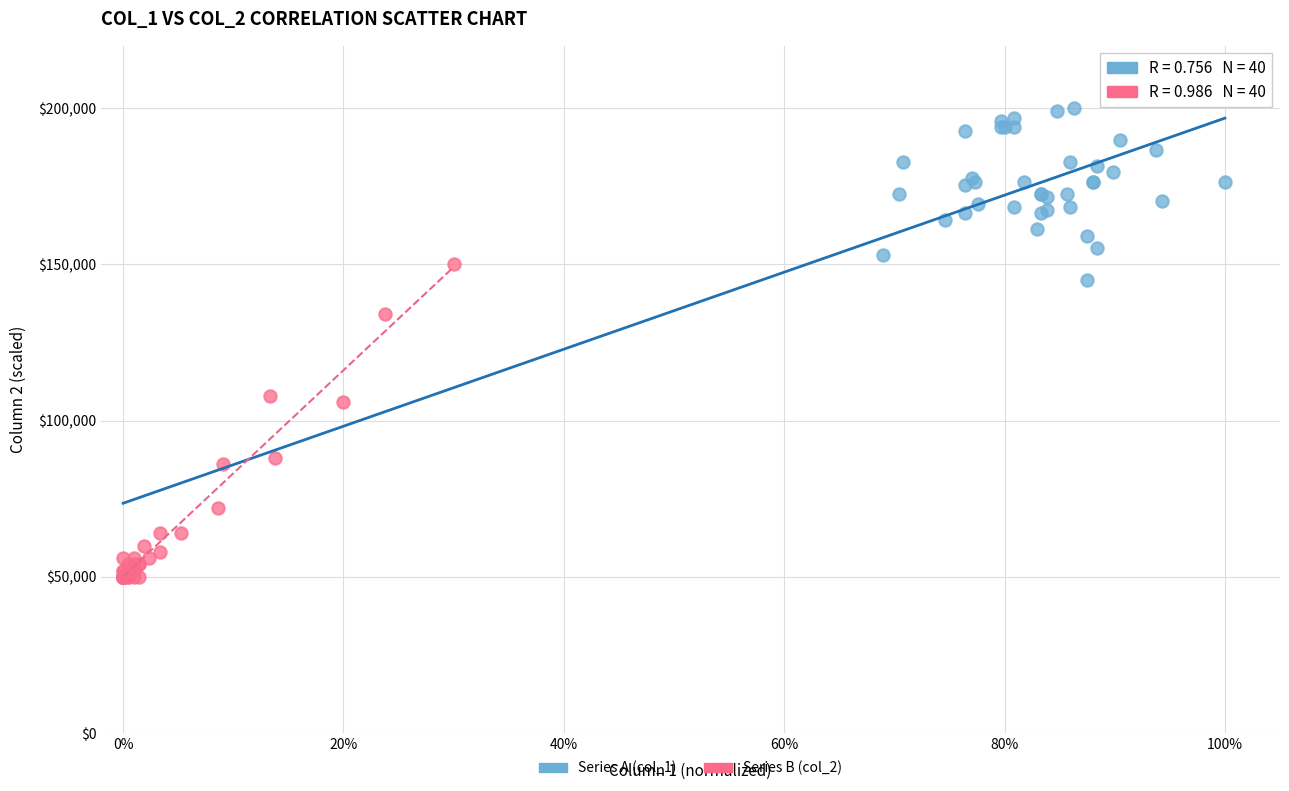

Which series contains the highest Y value?

Series A (col_1)